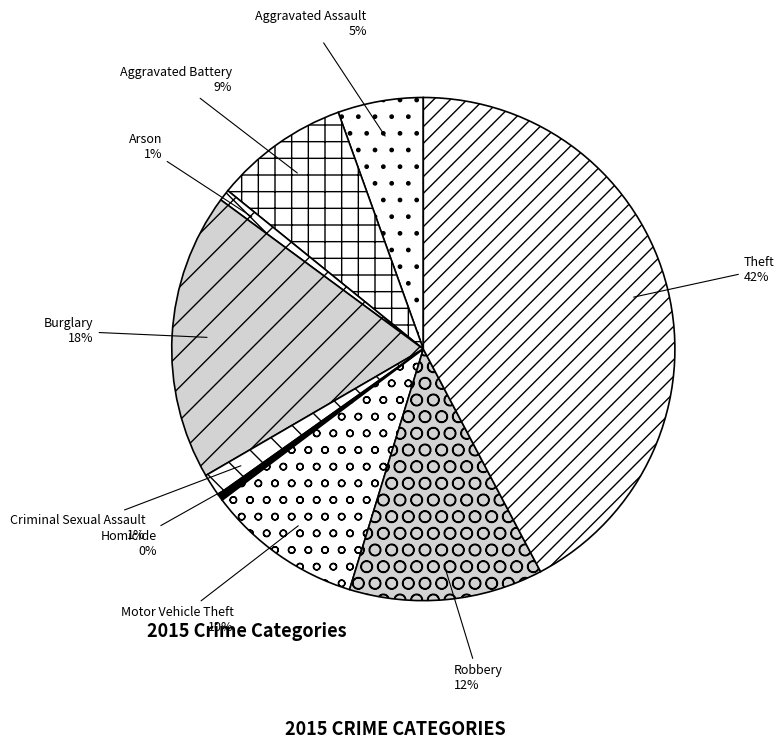

Is there a majority slice in this chart?

No